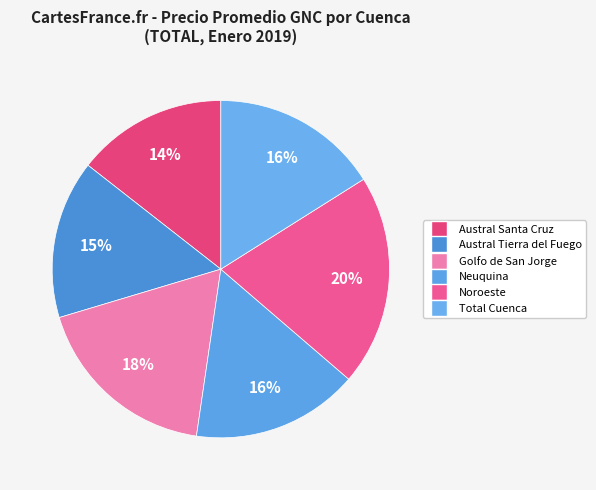

How many segments does this pie chart have?

6